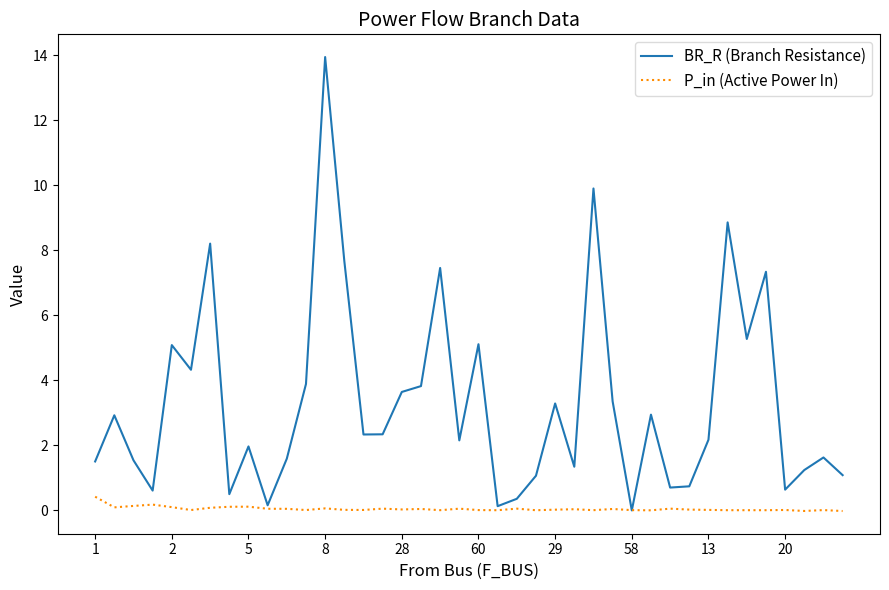

True or false: BR_R (Branch Resistance) has more than 0 points higher than both neighbors.

True